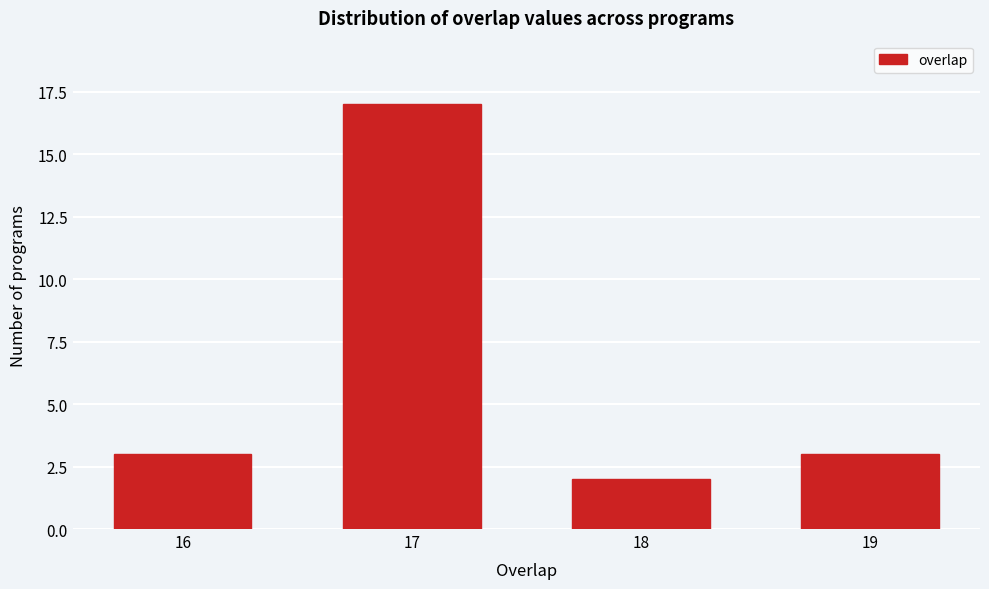

Reading left to right, transcribe all the data shown in this chart.

16=3	17=17	18=2	19=3